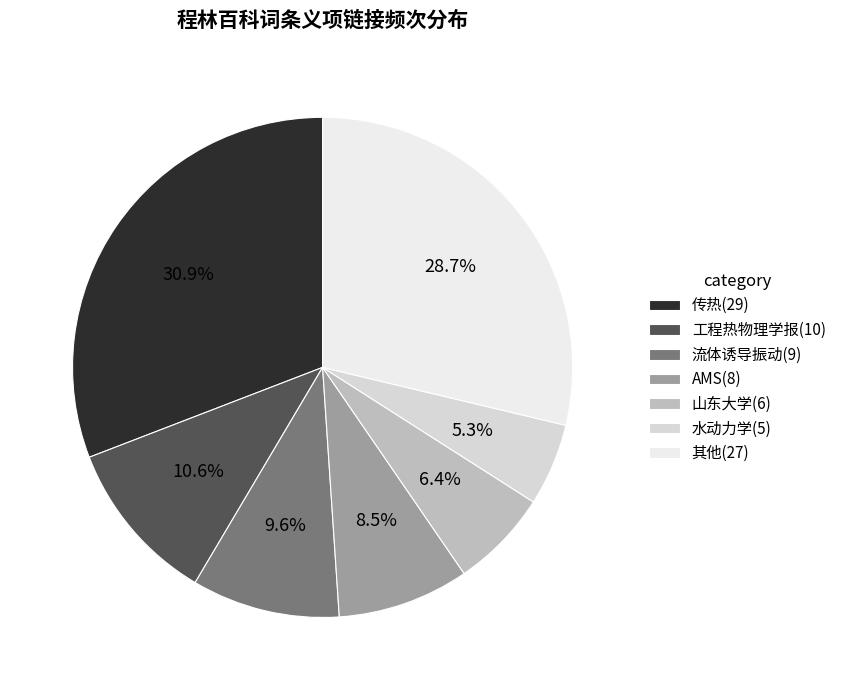

How many segments does this pie chart have?

7